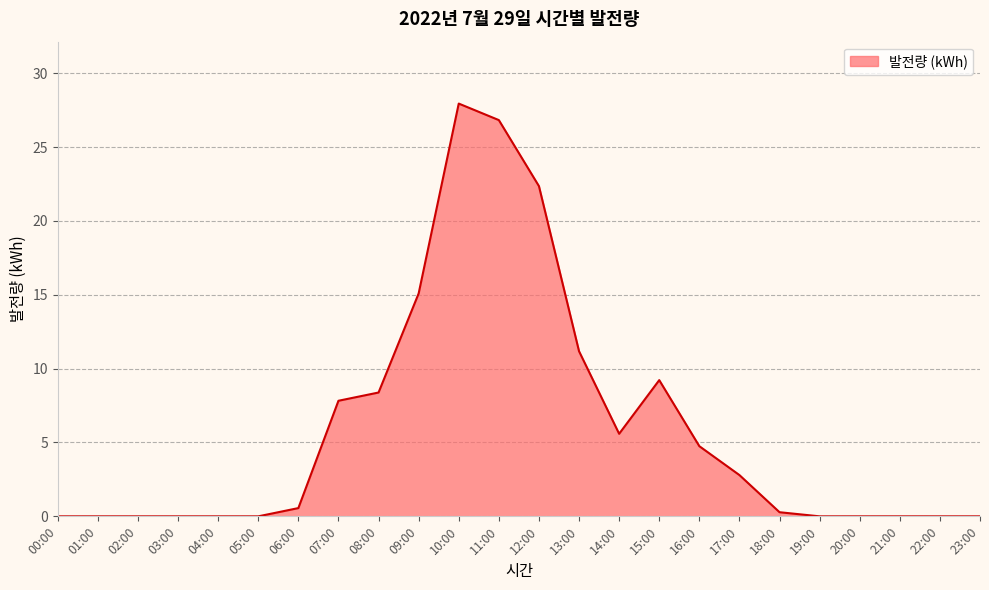

What is the difference between the maximum and minimum values?

27.9